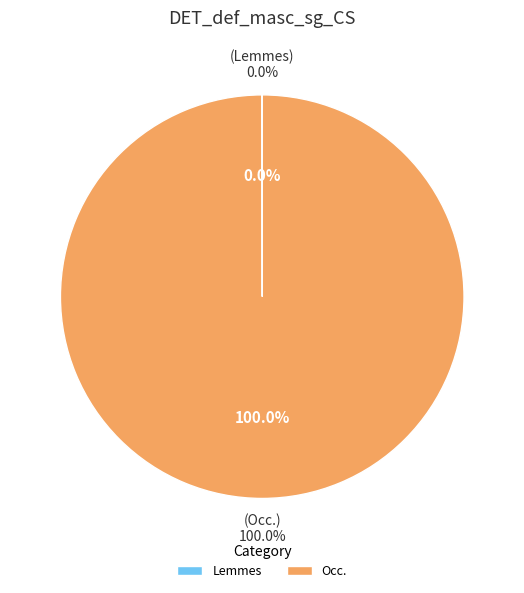

True or false: Lemmes accounts for 0% of the total.

True